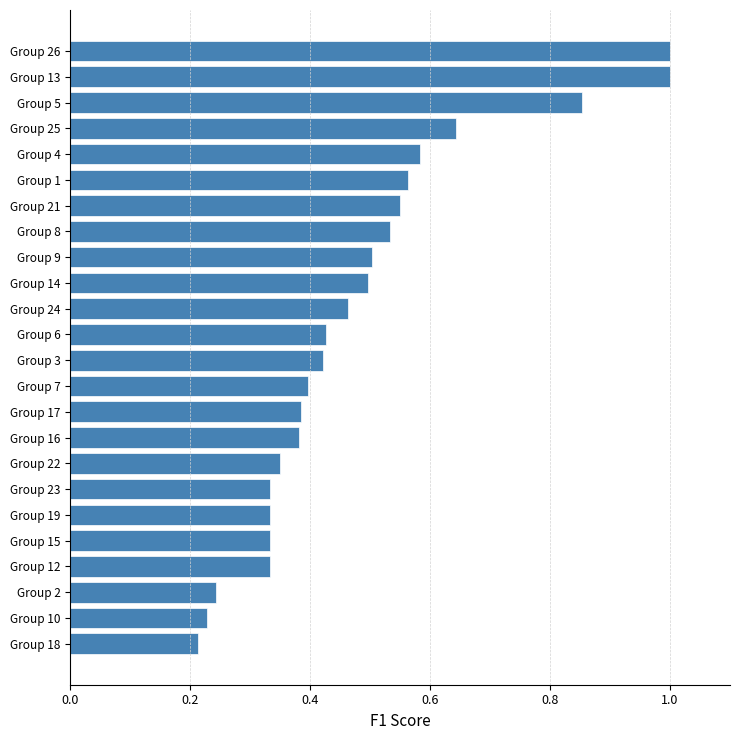

True or false: the data shows 1.0 at Group 1.

False